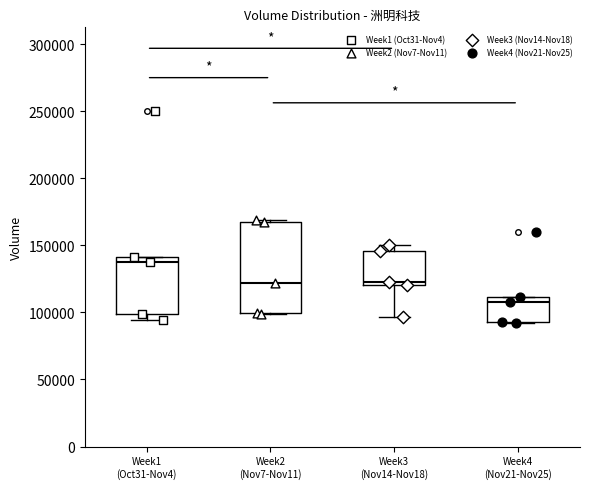

Where does the lower whisker of the box for Week3 (Nov14-Nov18) end on the y-axis? The values are not printed on the chart, so give them approximately, as read against the axis.

95000